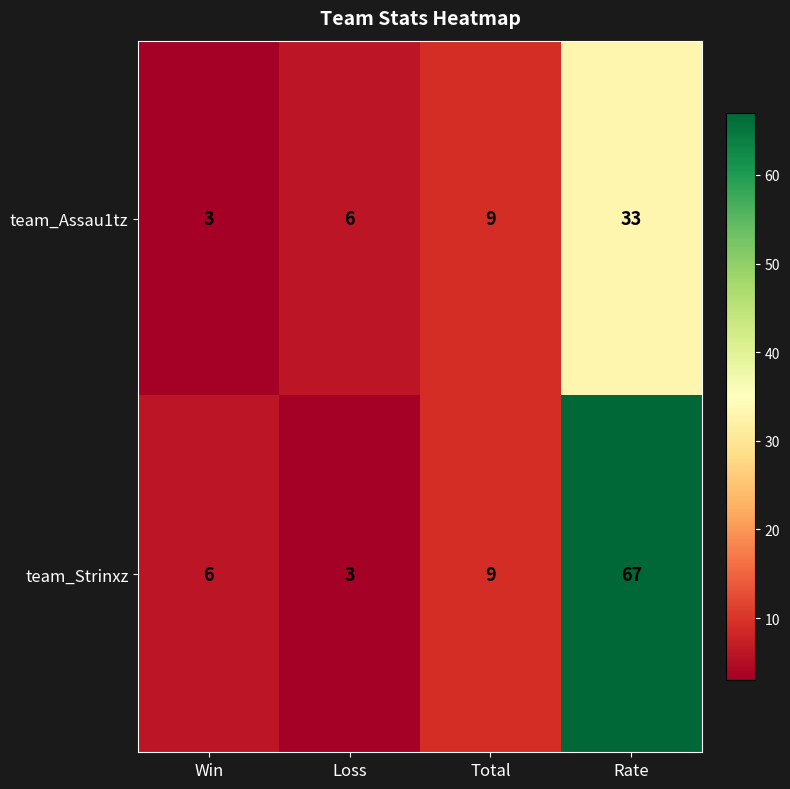

The value of team_Assau1tz at Win is 3. True or false?

True